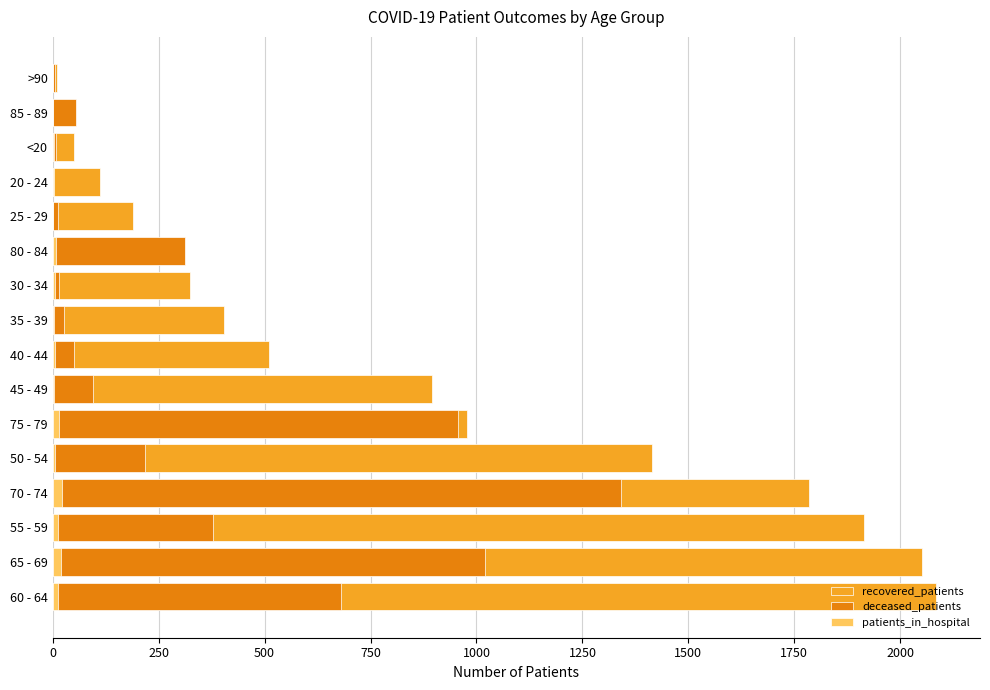

Reading left to right, extract all data points from this chart.

recovered_patients: 2084	2052	1915	1784	1415	978	896	510	405	325	246	189	112	50	49	9
deceased_patients: 680	1021	378	1342	218	957	94	50	26	14	311	12	1	7	55	6
patients_in_hospital: 13	19	12	22	6	15	4	5	3	5	8	1	3	3	0	0